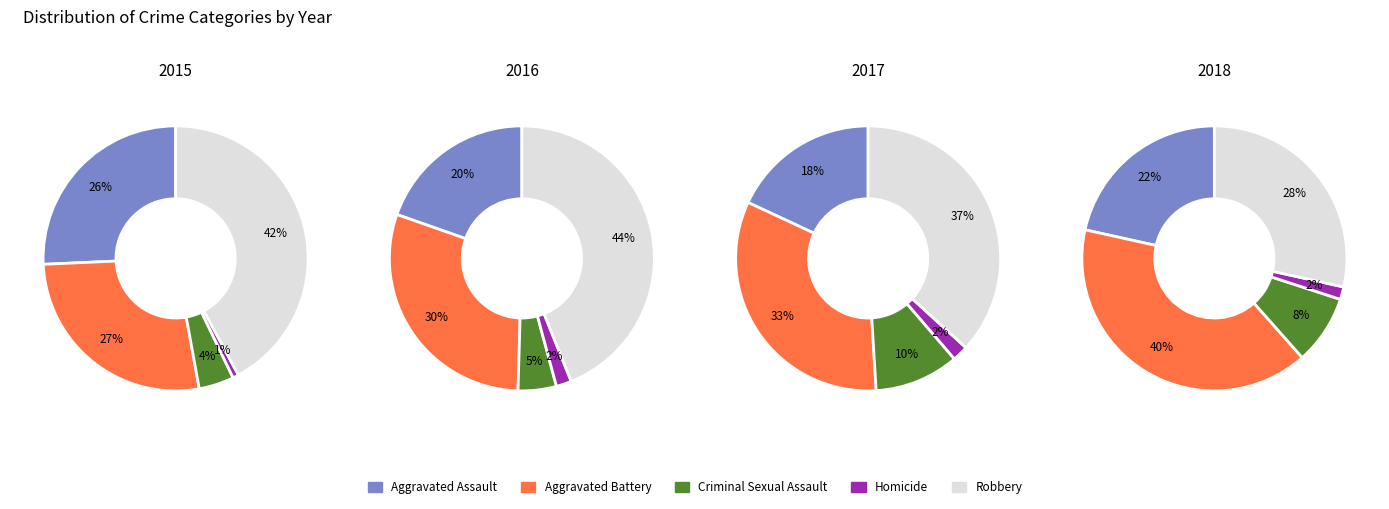

Which series changed the most between 2015 and 2016?

Aggravated Assault